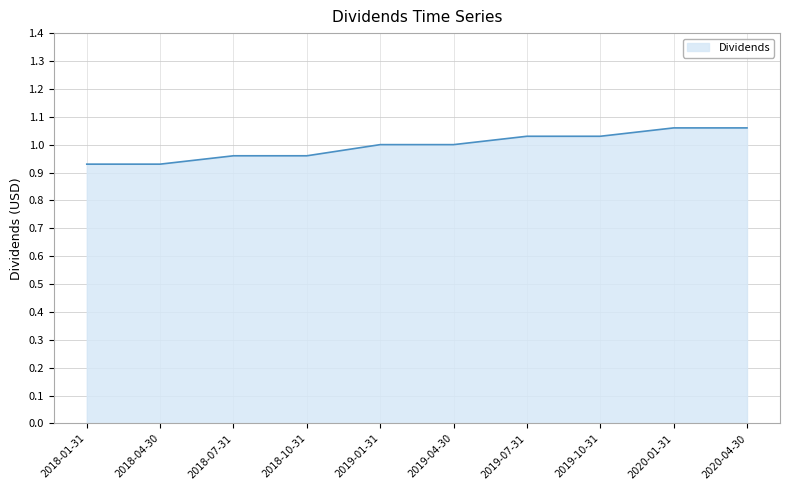

What is the change in value from 2018-04-30 to 2019-01-31?

+0.1